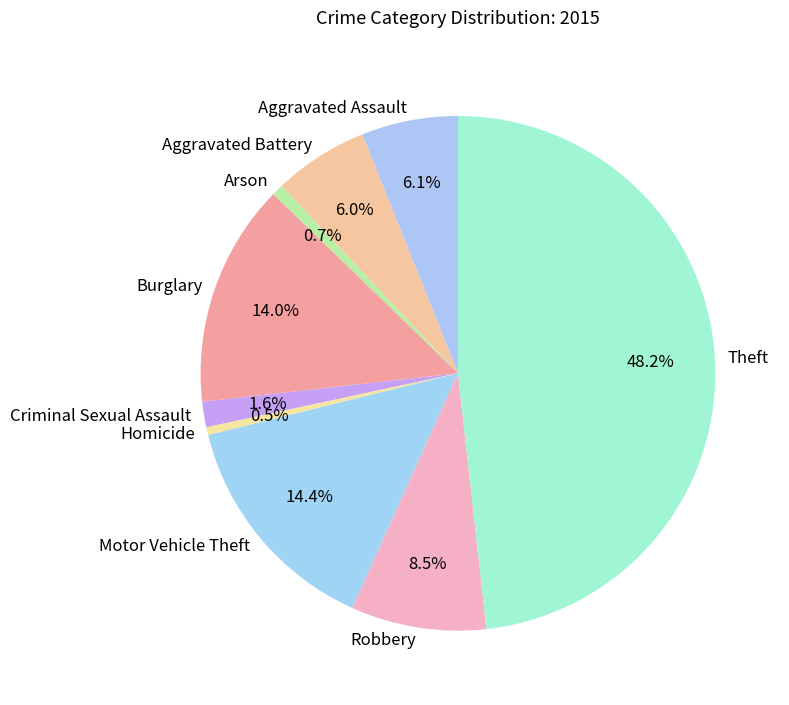

Does Burglary account for over 50% of the chart?

No